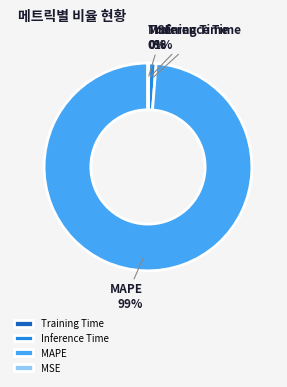

To the nearest percent, what is the average slice percentage?

25%